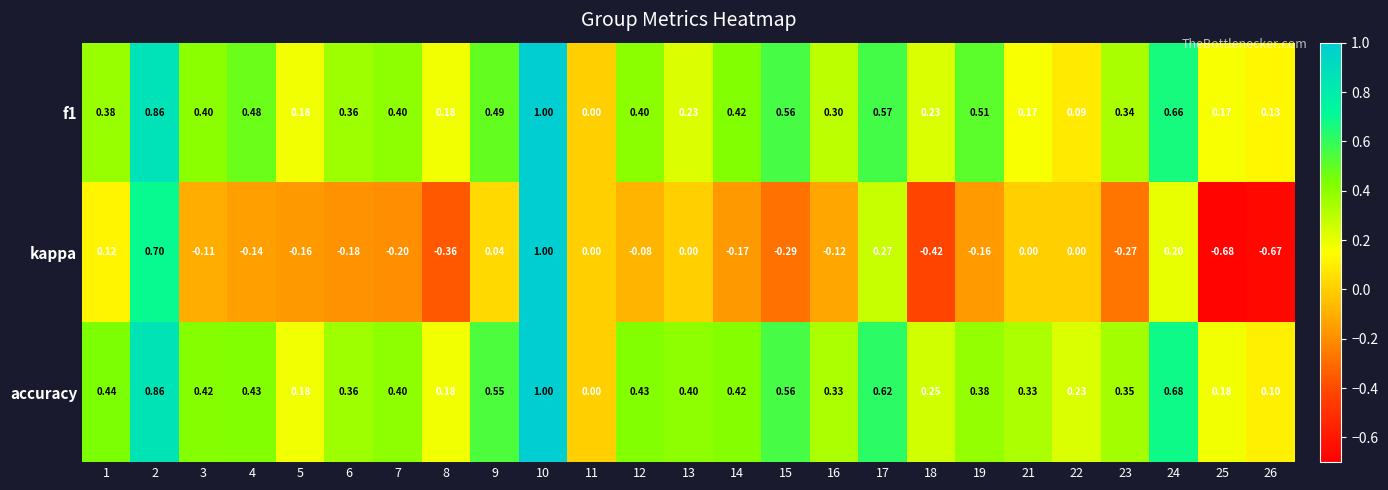

Is the value of f1 at 22 greater than the value of kappa at 15?

Yes